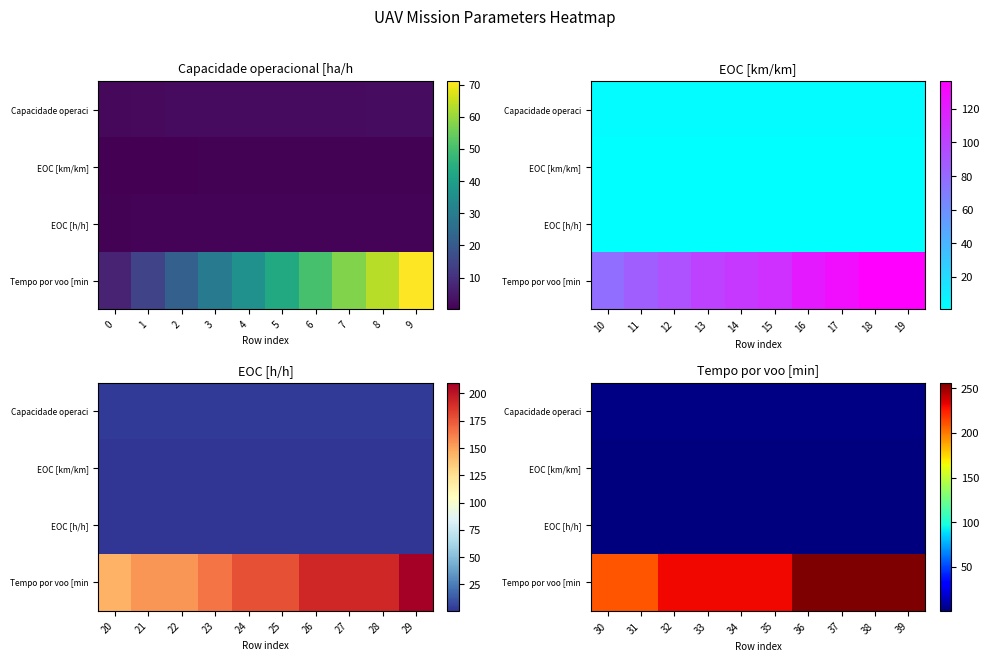

What is the greatest value displayed?

256.0